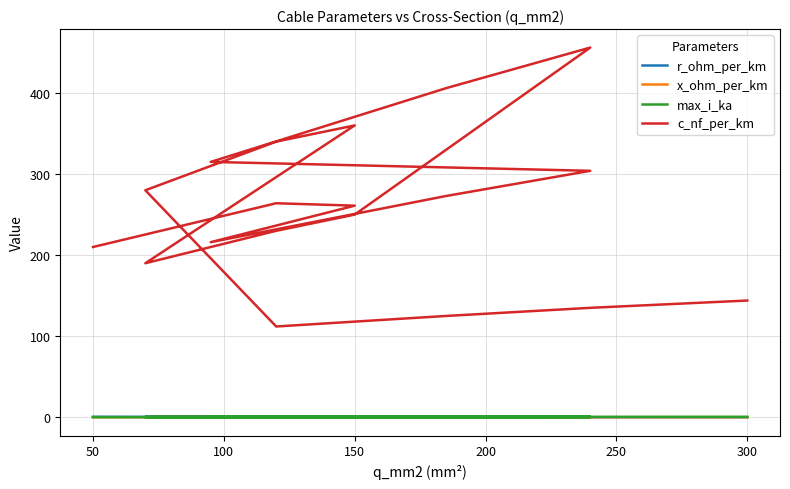

True or false: x_ohm_per_km and c_nf_per_km intersect in this chart.

False